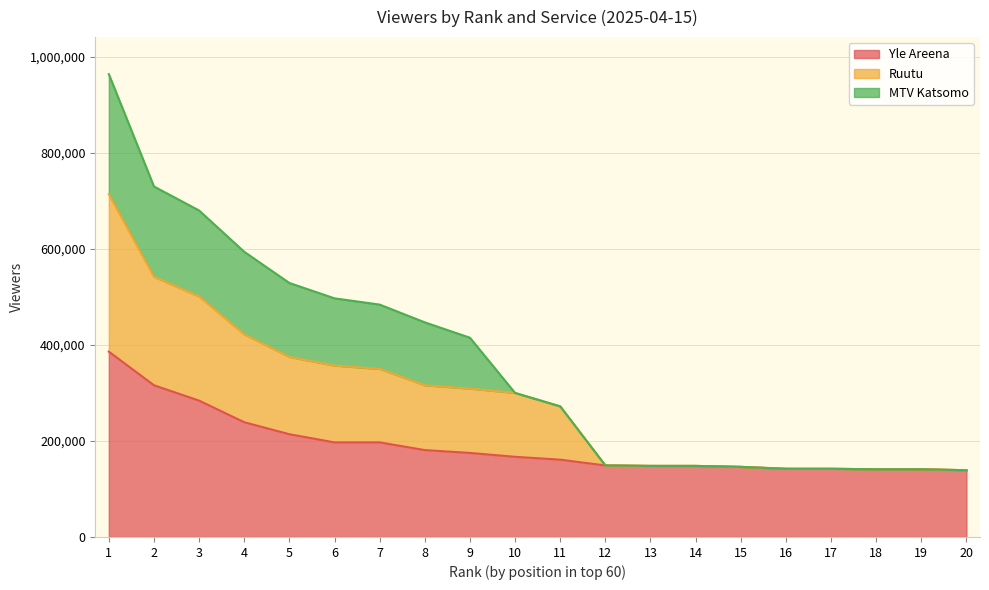

The value of Yle Areena at 7 is 197000. True or false?

True